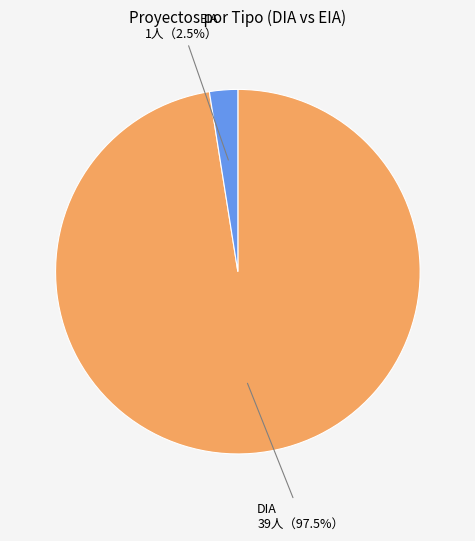

Does any single category account for the majority?

Yes